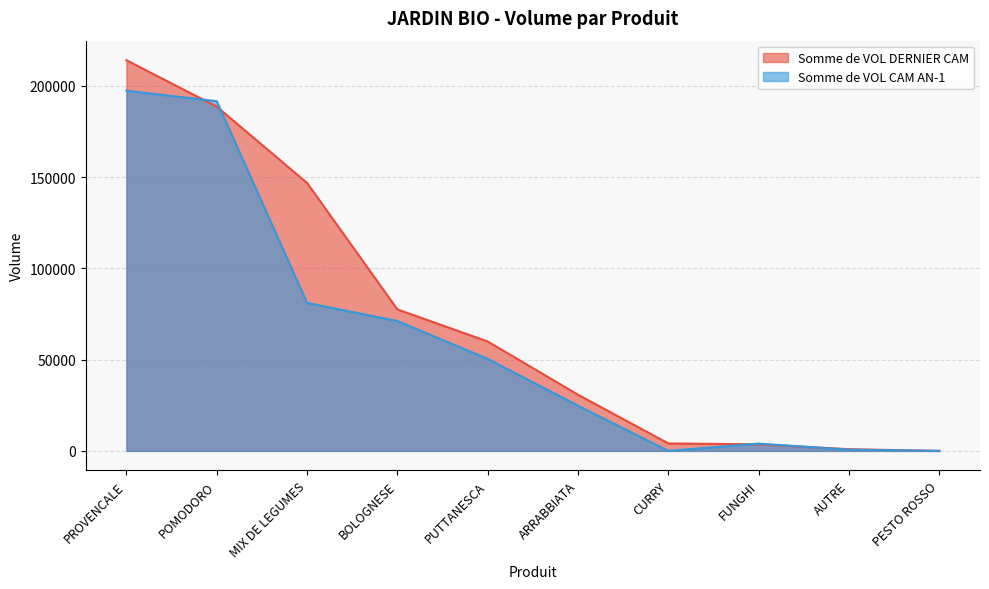

The value of Somme de VOL CAM AN-1 at BOLOGNESE is 71182.0. True or false?

True